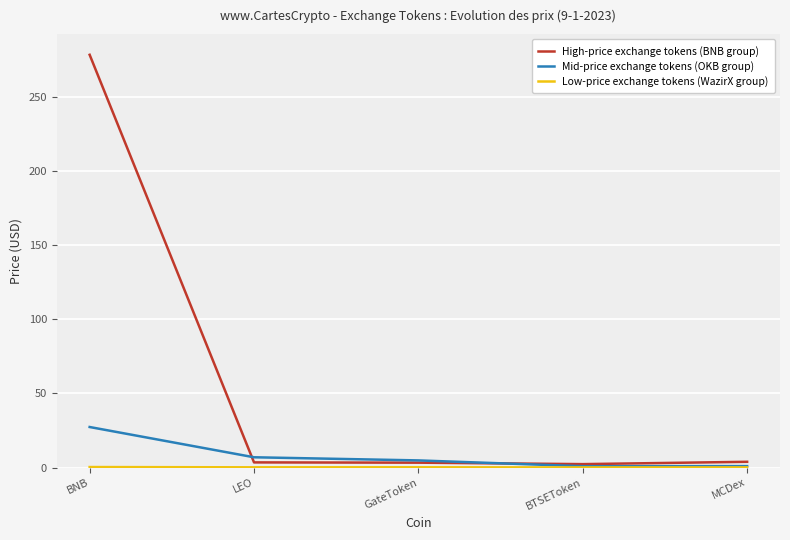

The value of Mid-price exchange tokens (OKB group) at BNB is 46.9. True or false?

False